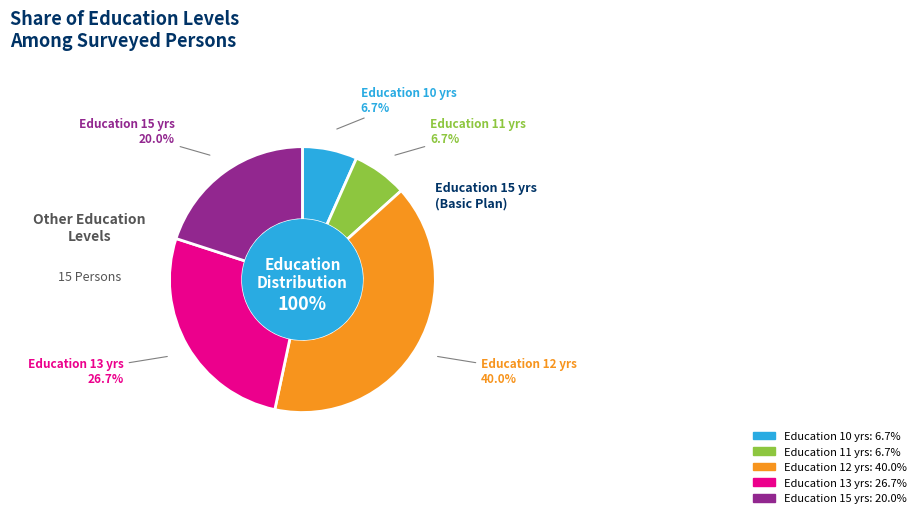

True or false: 15 accounts for 13% of the total.

False